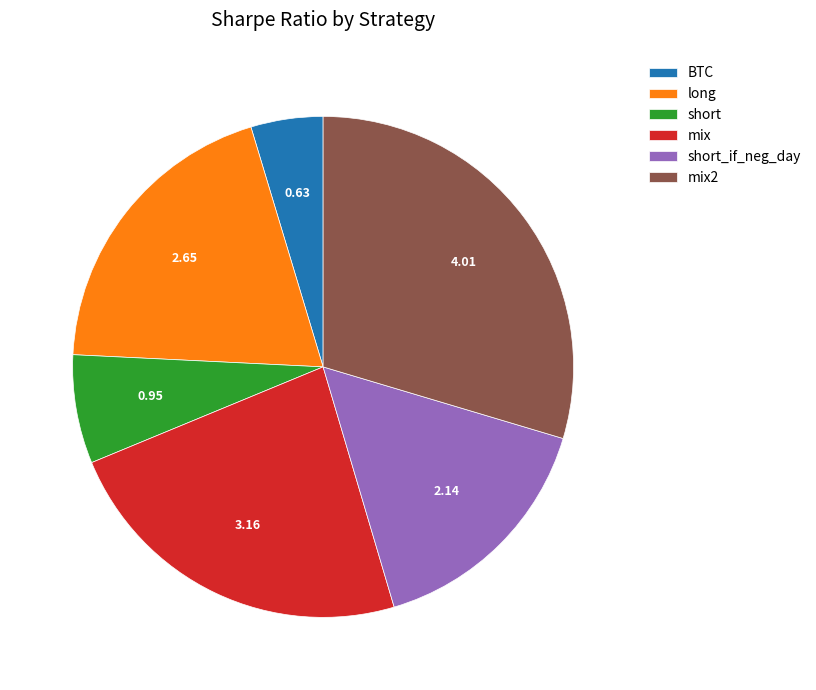

Combined, do mix2 and short_if_neg_day account for over 50%?

No